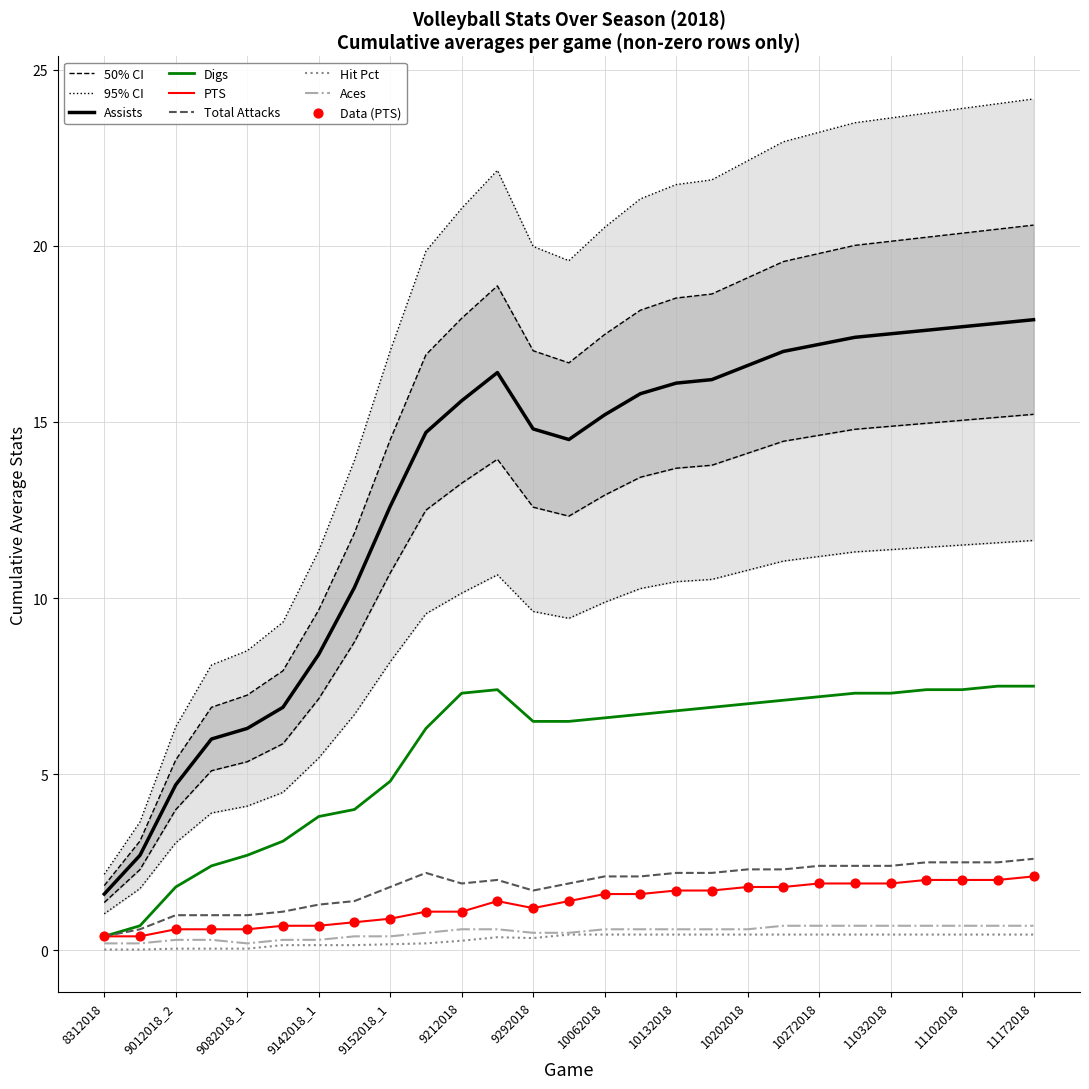

True or false: Assists and Aces intersect in this chart.

False